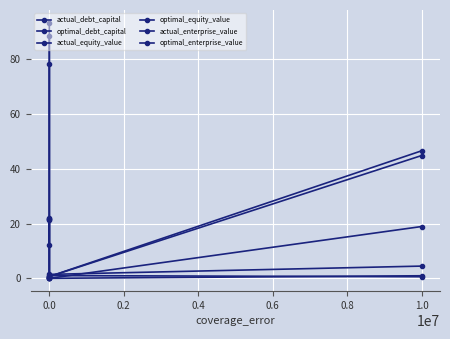

In optimal_equity_value, how many points are higher than both neighbors (excluding endpoints)?

1